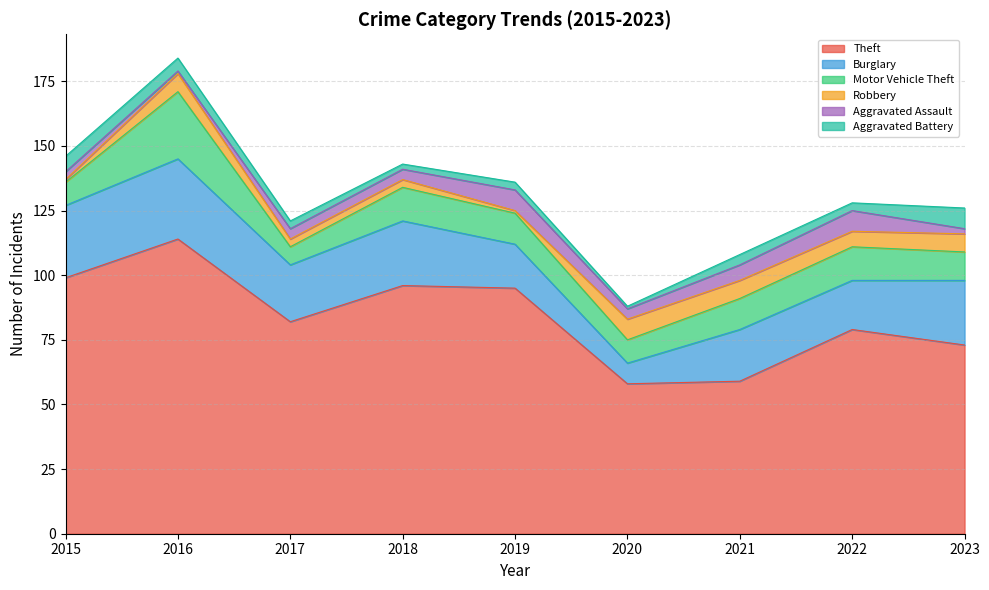

At which category does Theft reach its first local valley?

2017